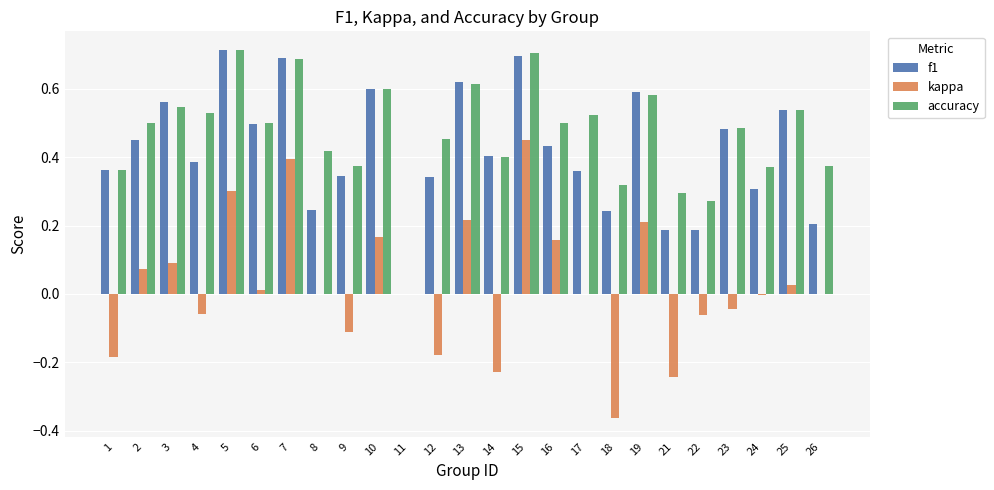

Which series has the largest total across all categories?

accuracy